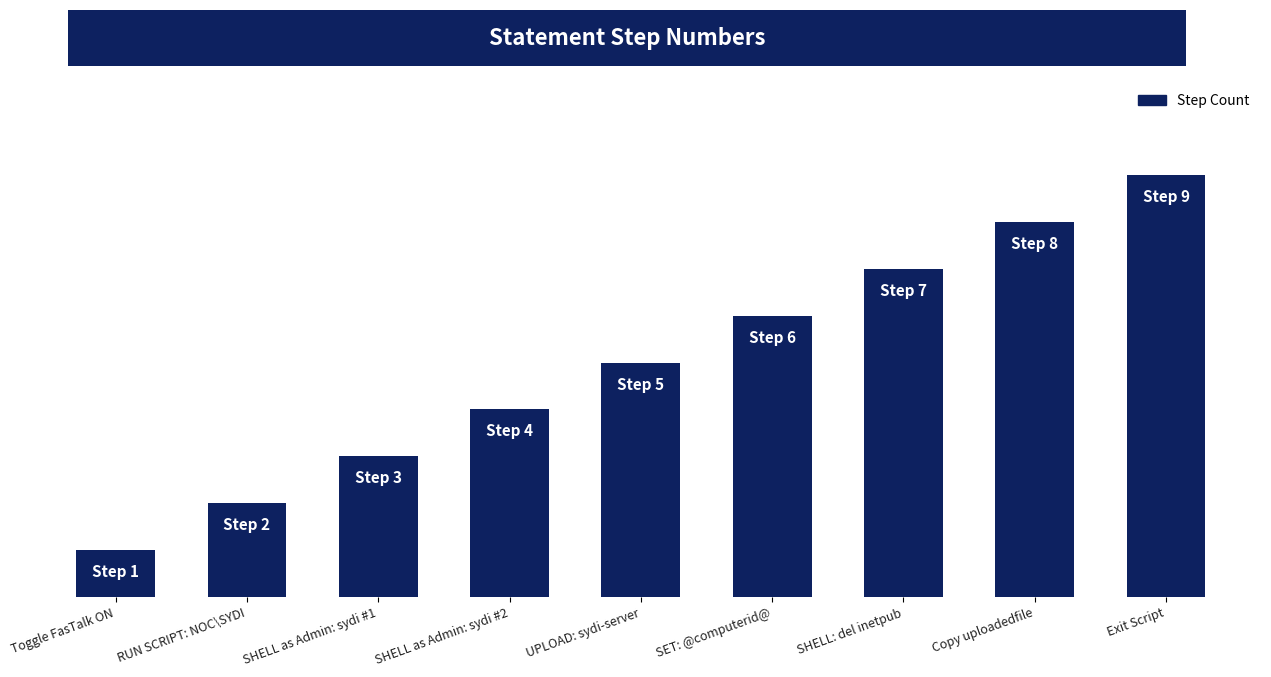

Which label corresponds to the smallest value in the chart?

Toggle FasTalk ON